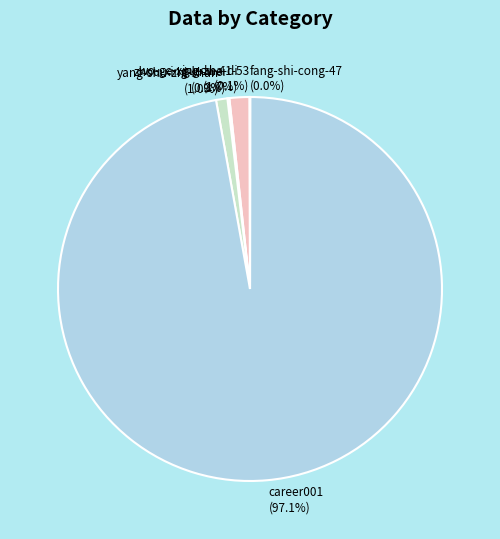

What is the largest slice in the pie chart?

career001